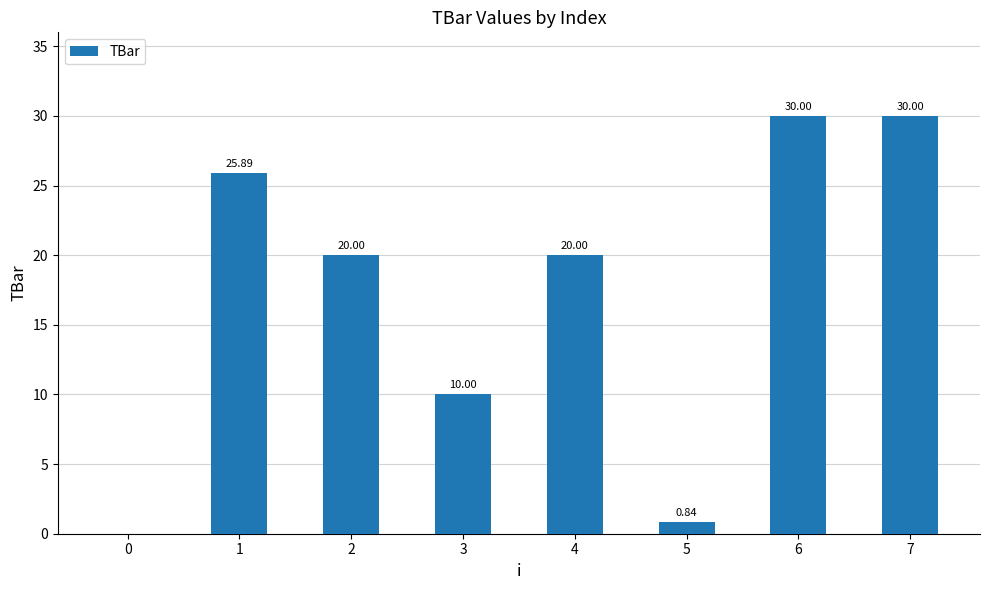

How many categories are shown in the chart?

8